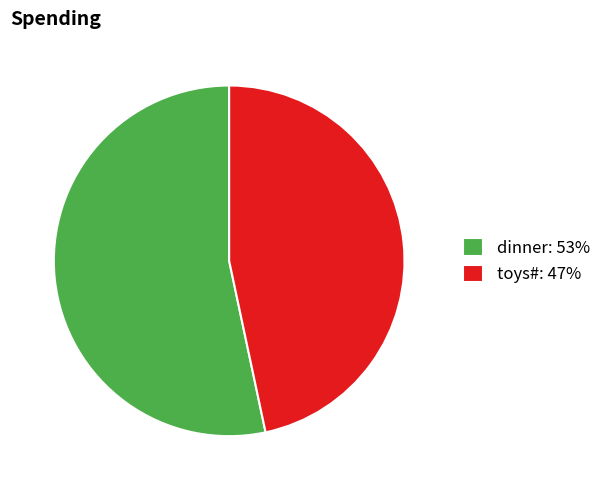

Rank the categories by value from highest to lowest.

dinner, toys#